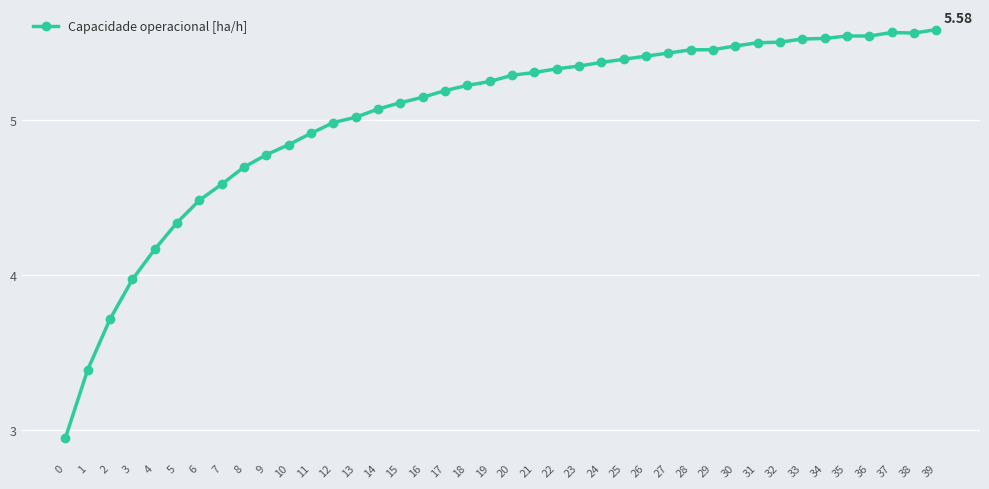

What is the difference between the maximum and minimum values?

2.6